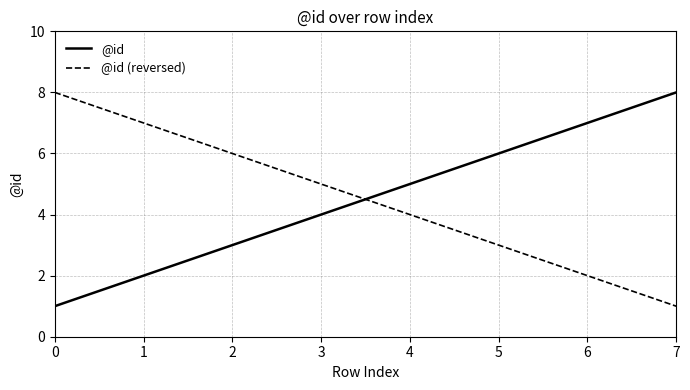

What is the difference between the maximum and minimum values in the @id series?

7